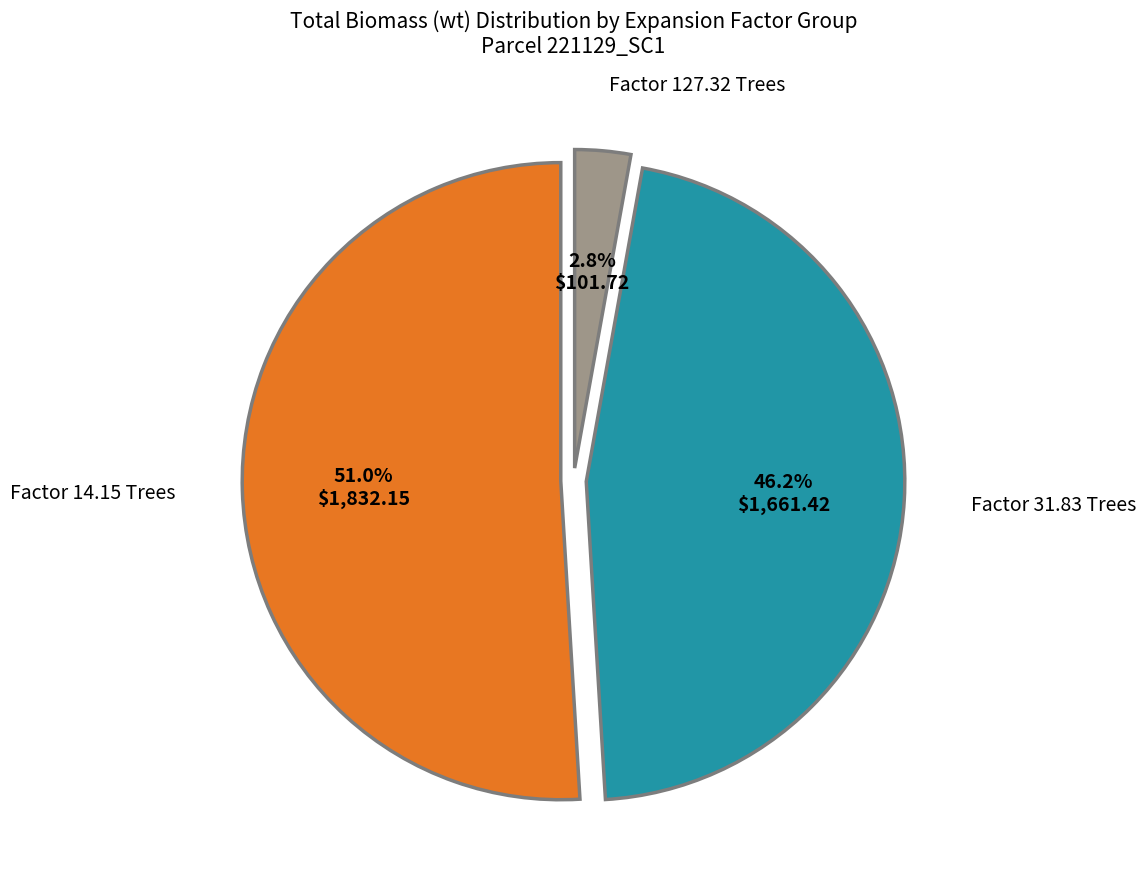

How many slices are in this pie chart?

3